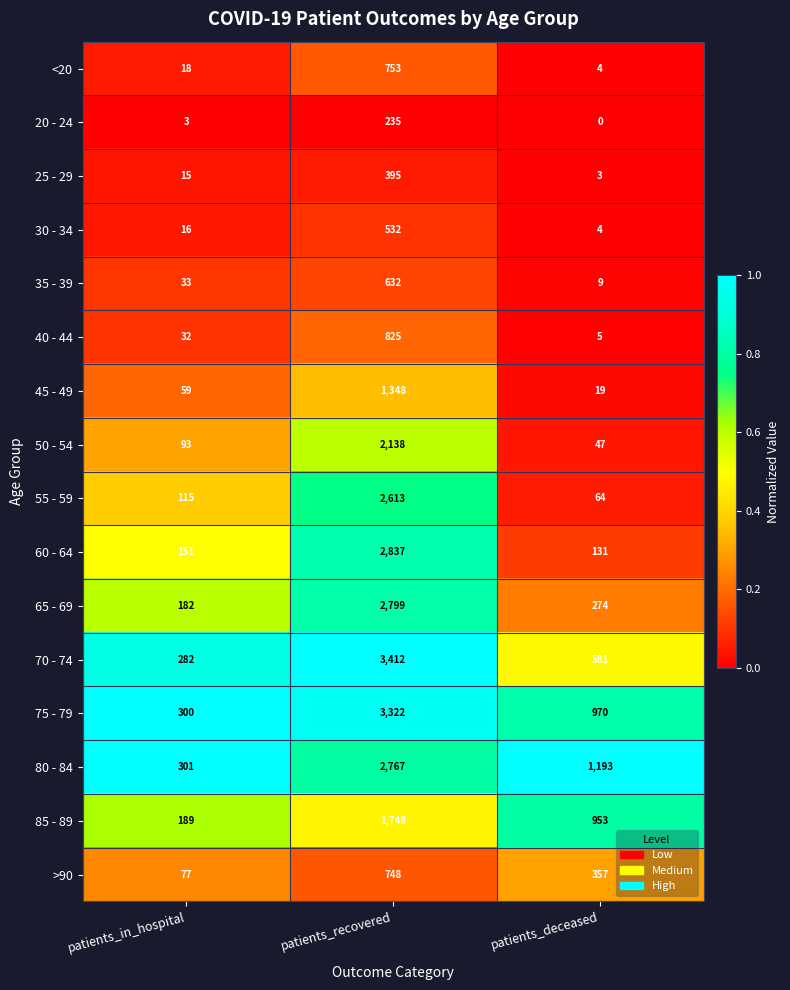

What is the maximum value for 75 - 79?

3322